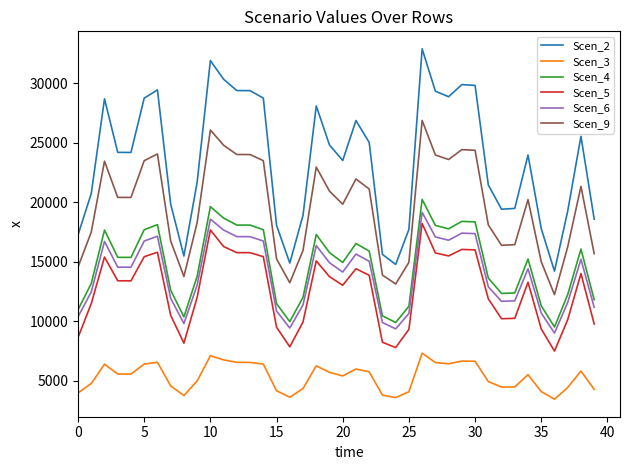

What is the minimum value shown in the chart?

3431.5